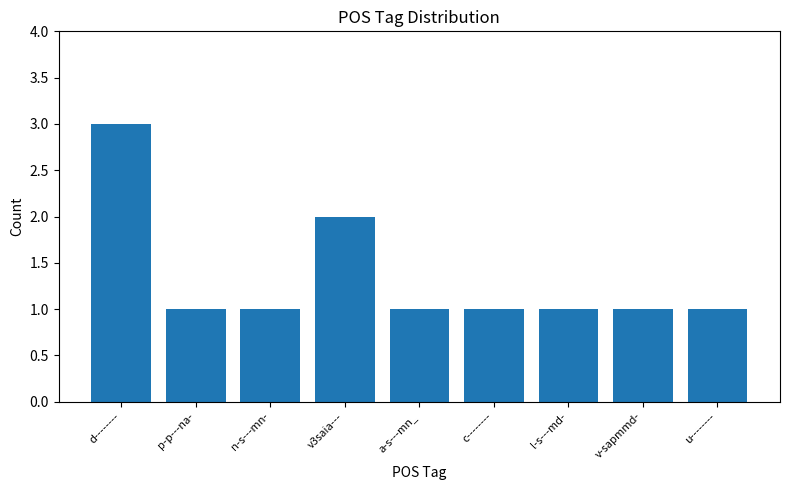

What is the approximate value at v3saia---?

2